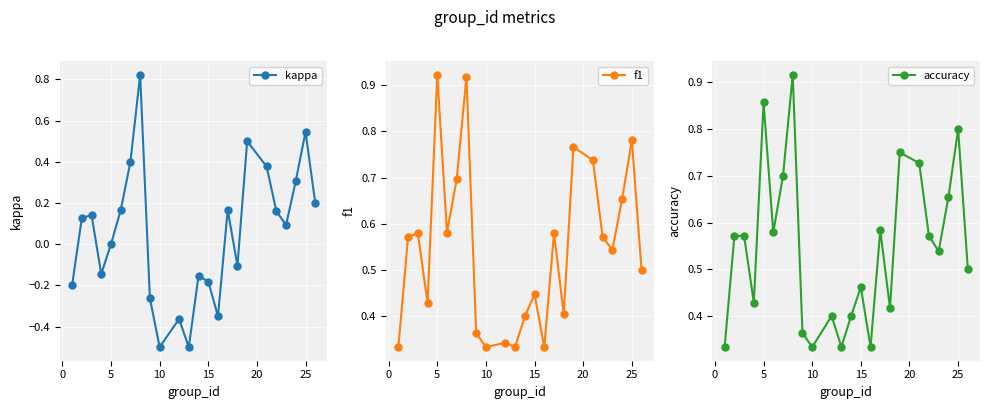

How many f1 values are between 0 and 1?

24